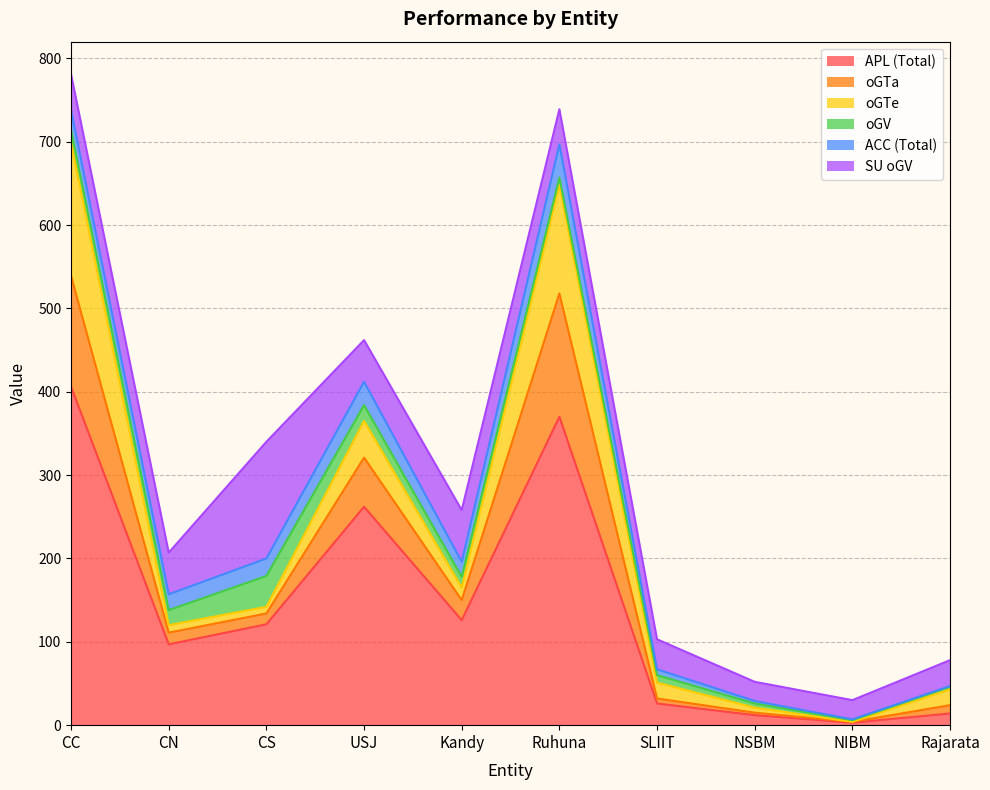

What are all the series names shown in the legend?

APL (Total), oGTa, oGTe, oGV, ACC (Total), SU oGV